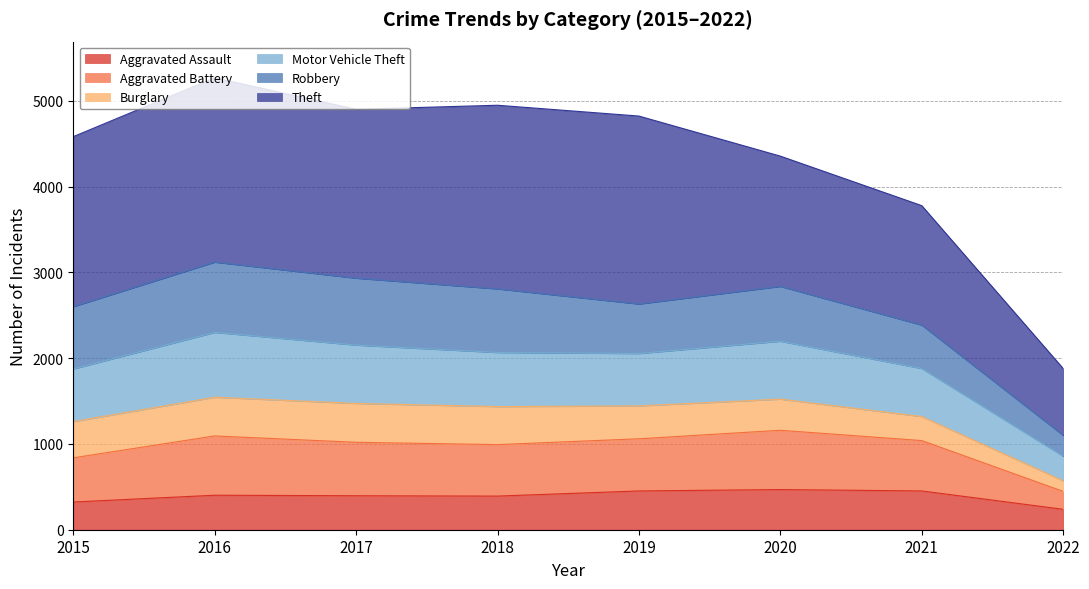

What is the total value across all series at 2015?

4581